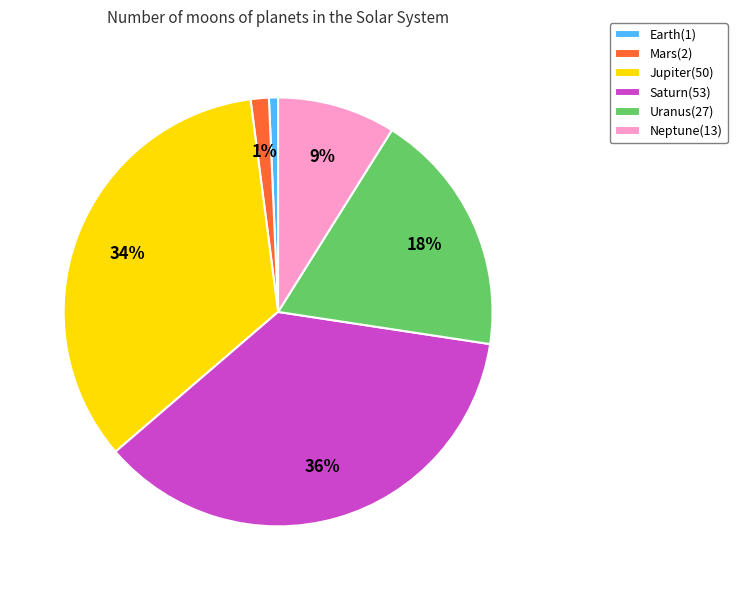

Does Saturn(53) represent more than half of the total?

No